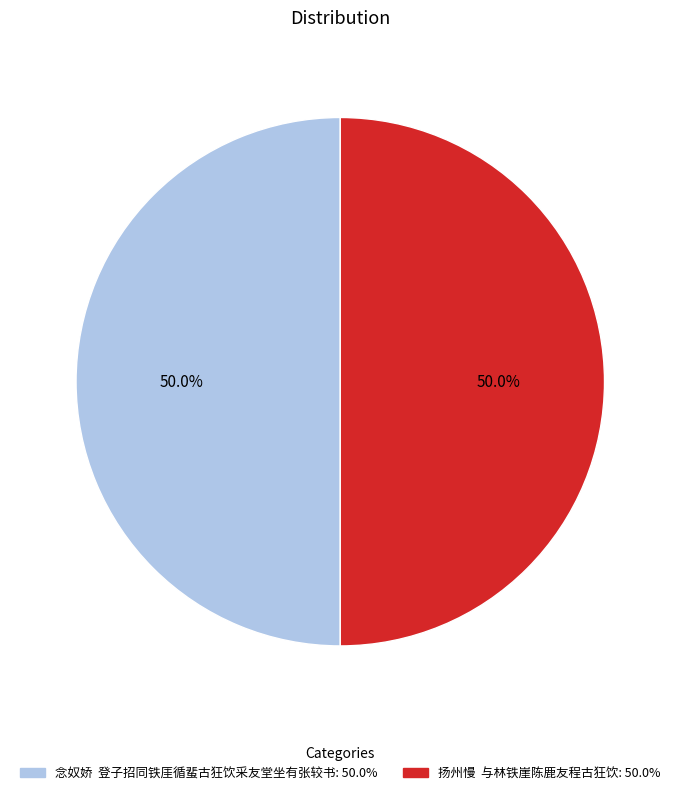

What is the ratio of the value at 念奴娇 登子招同铁厓循蜚古狂饮采友堂坐有张较书 to the value at 扬州慢 与林铁崖陈鹿友程古狂饮?

1.0